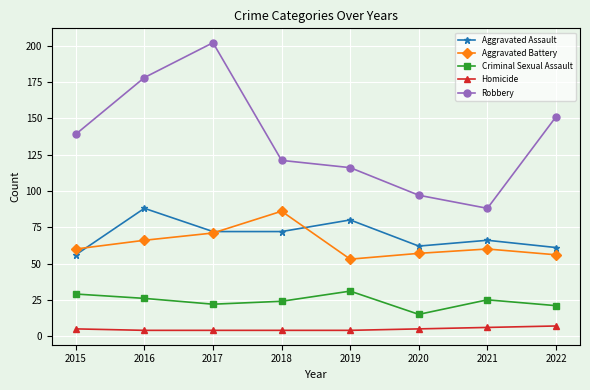

Reading left to right, extract all data points from this chart.

Aggravated Assault: 2015=56	2016=88	2017=72	2018=72	2019=80	2020=62	2021=66	2022=61
Aggravated Battery: 2015=60	2016=66	2017=71	2018=86	2019=53	2020=57	2021=60	2022=56
Criminal Sexual Assault: 2015=29	2016=26	2017=22	2018=24	2019=31	2020=15	2021=25	2022=21
Homicide: 2015=5	2016=4	2017=4	2018=4	2019=4	2020=5	2021=6	2022=7
Robbery: 2015=139	2016=178	2017=202	2018=121	2019=116	2020=97	2021=88	2022=151